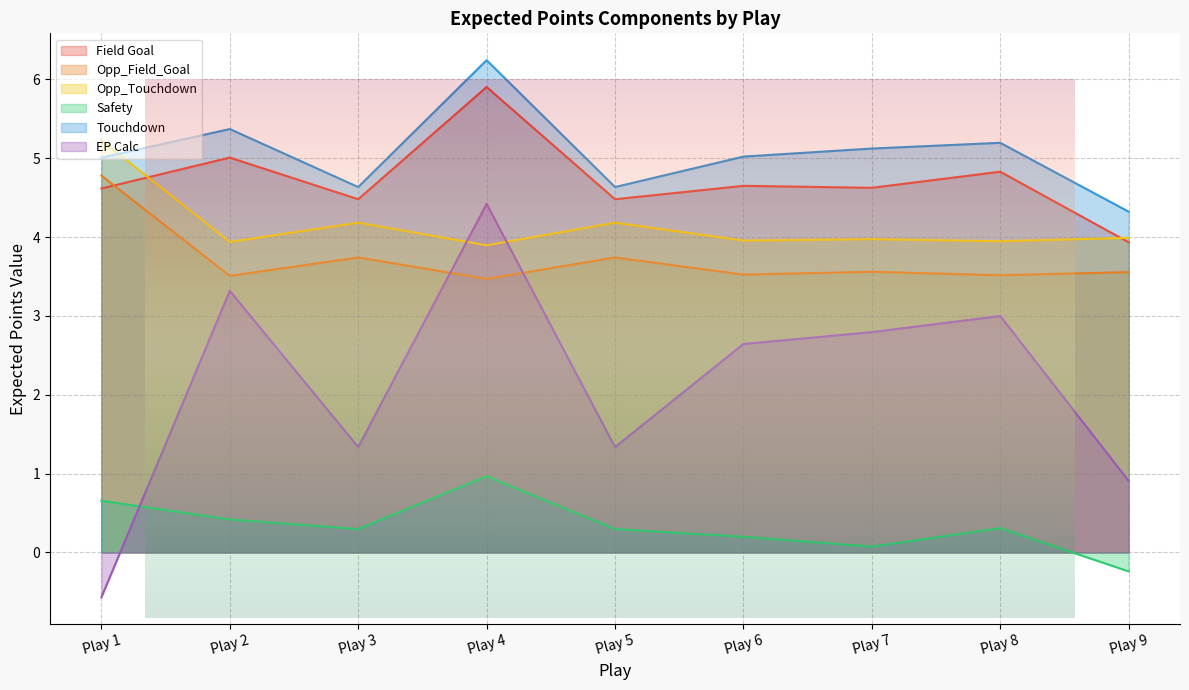

True or false: Opp_Field_Goal has more than 1 points higher than both neighbors.

True